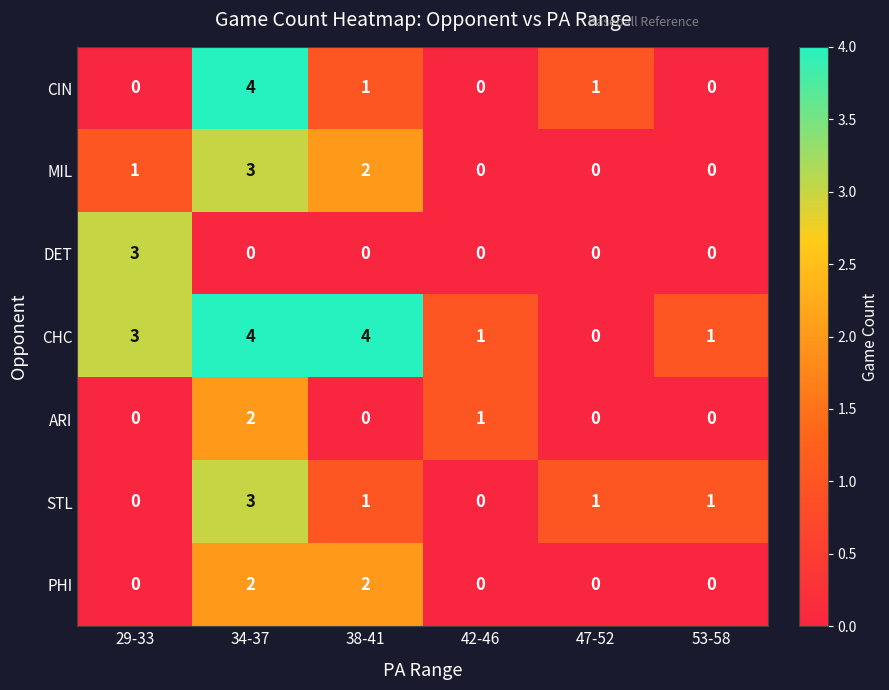

At which label does DET reach its peak?

29-33